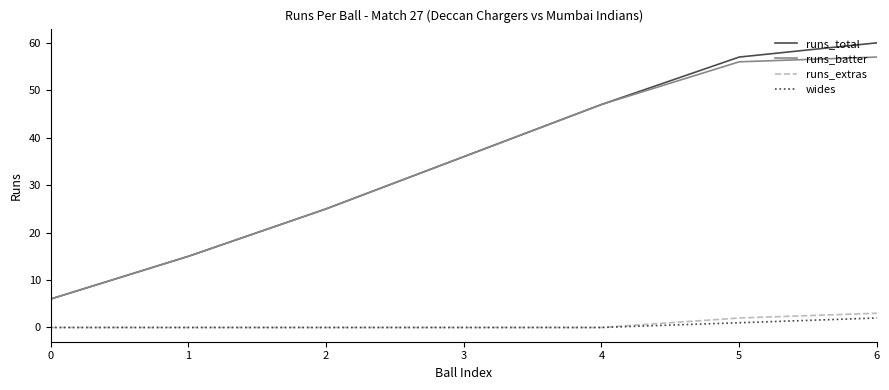

What is the difference between the highest and lowest values at 5?

56